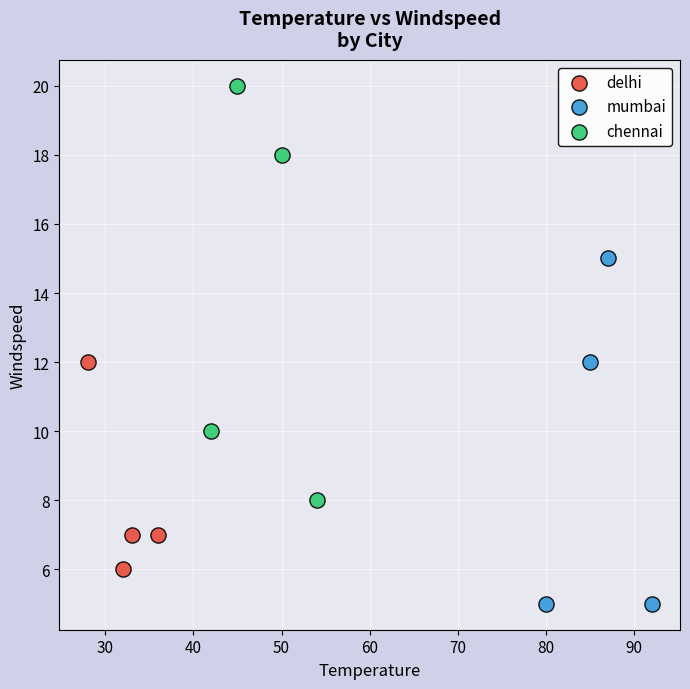

Which series reaches the maximum Y coordinate?

chennai